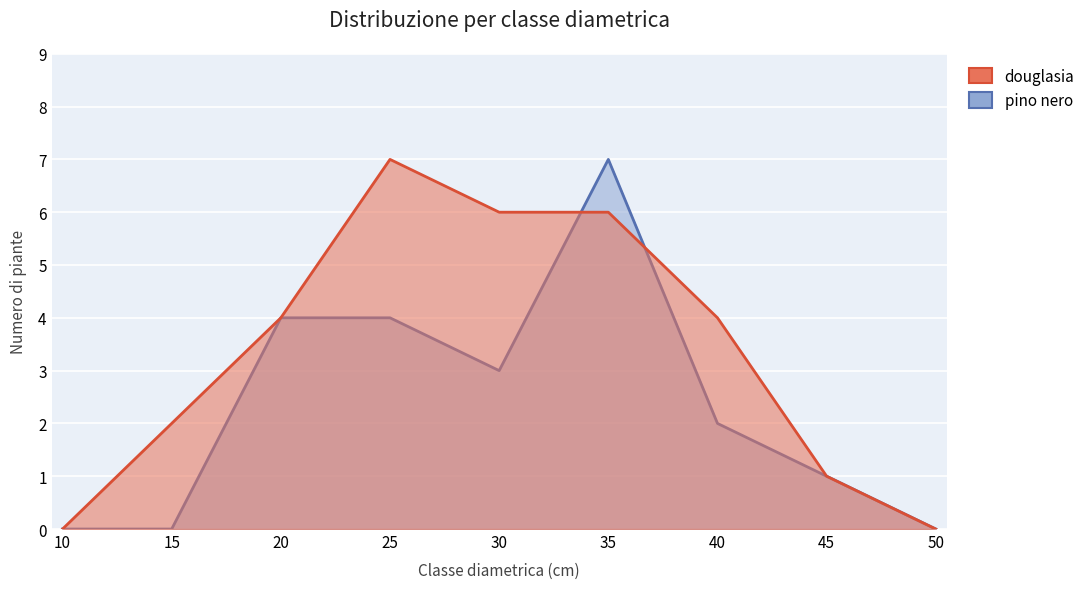

Is it true that pino nero equals 0 at 50?

True